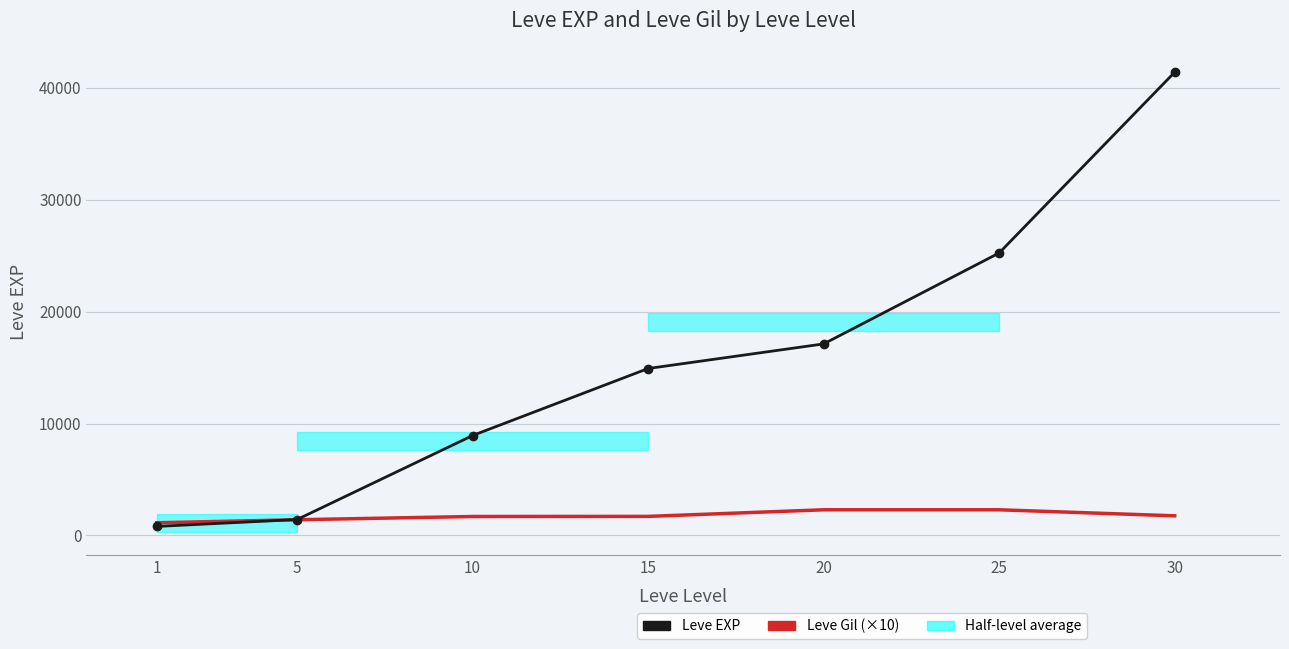

True or false: Leve EXP has more than 1 points higher than both neighbors.

False